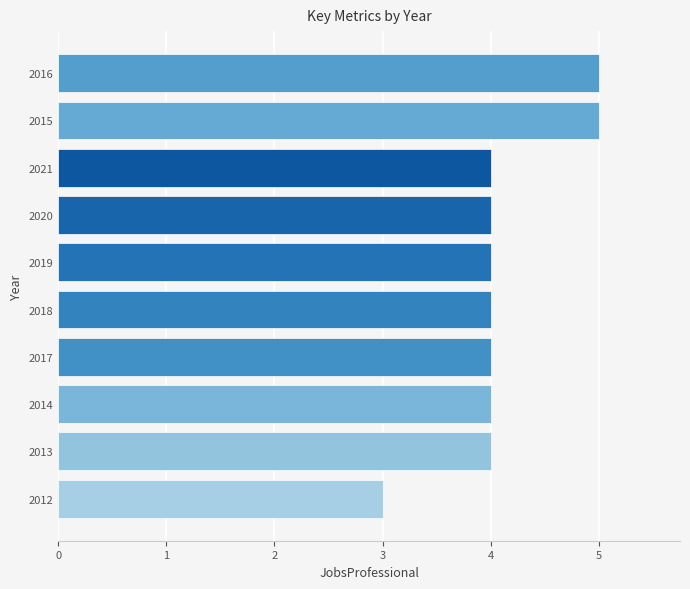

Which label corresponds to the smallest value in the chart?

2012